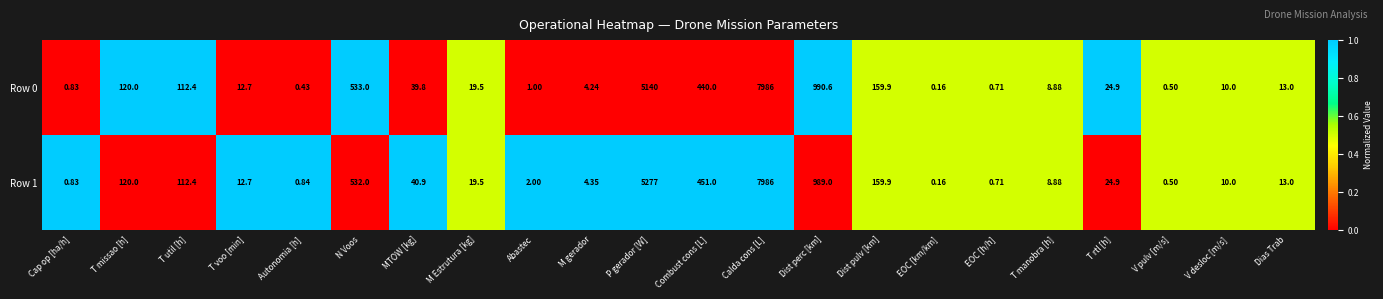

Which category has the lowest value across all series?

EOC [km/km]